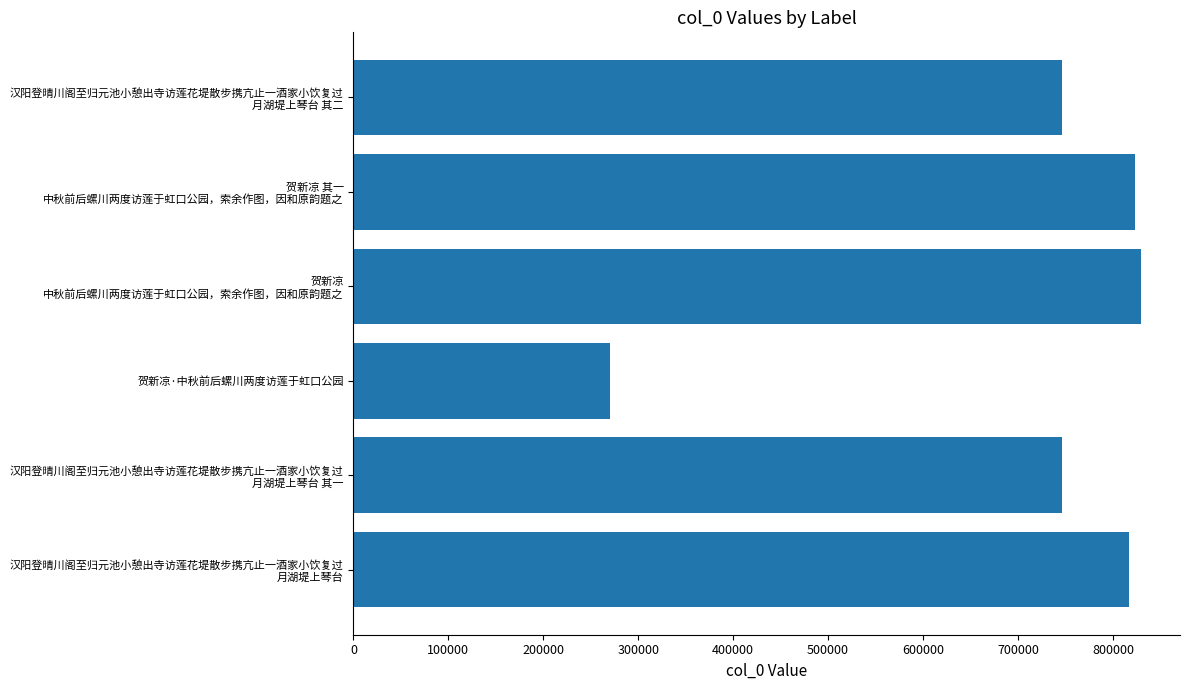

What is the difference between the second highest and second lowest values?

77508